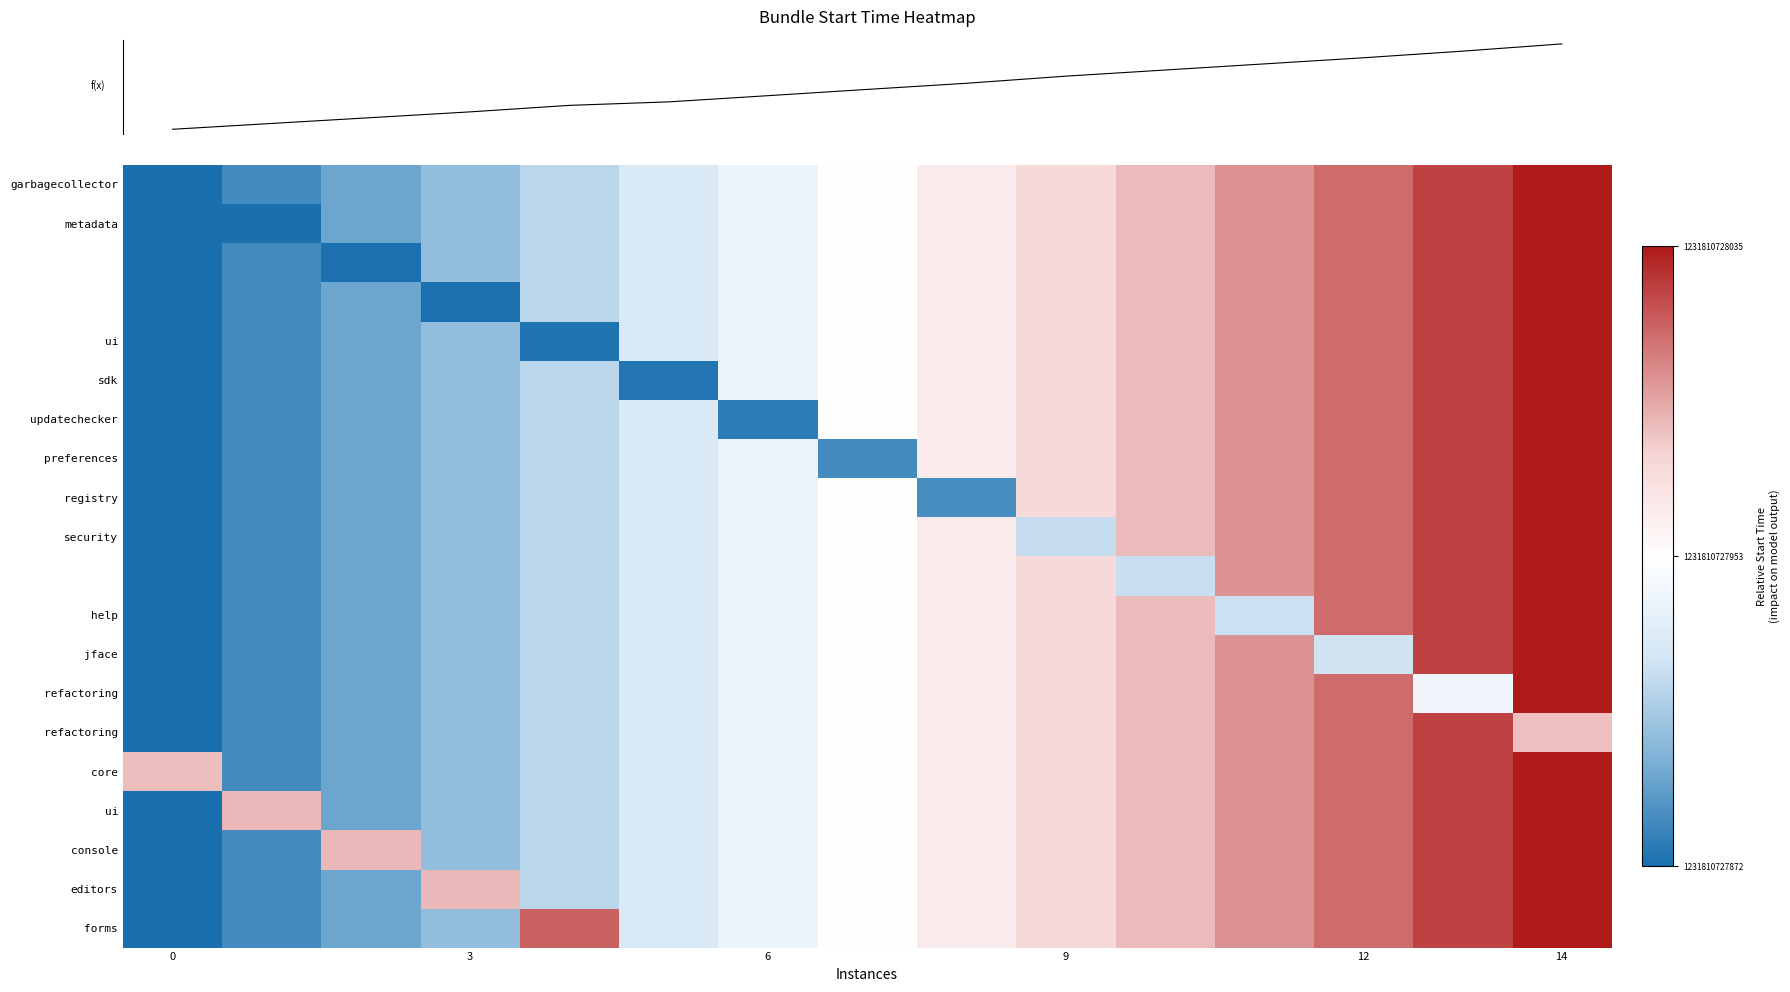

Reading left to right, list all the values displayed in this chart.

row_0: -1.0	-0.9	-0.7	-0.6	-0.4	-0.3	-0.1	0.0	0.1	0.3	0.4	0.6	0.7	0.9	1.0
row_1: -1.0	-1.0	-0.7	-0.6	-0.4	-0.3	-0.1	0.0	0.1	0.3	0.4	0.6	0.7	0.9	1.0
row_2: -1.0	-0.9	-1.0	-0.6	-0.4	-0.3	-0.1	0.0	0.1	0.3	0.4	0.6	0.7	0.9	1.0
row_3: -1.0	-0.9	-0.7	-1.0	-0.4	-0.3	-0.1	0.0	0.1	0.3	0.4	0.6	0.7	0.9	1.0
row_4: -1.0	-0.9	-0.7	-0.6	-1.0	-0.3	-0.1	0.0	0.1	0.3	0.4	0.6	0.7	0.9	1.0
row_5: -1.0	-0.9	-0.7	-0.6	-0.4	-1.0	-0.1	0.0	0.1	0.3	0.4	0.6	0.7	0.9	1.0
row_6: -1.0	-0.9	-0.7	-0.6	-0.4	-0.3	-0.9	0.0	0.1	0.3	0.4	0.6	0.7	0.9	1.0
row_7: -1.0	-0.9	-0.7	-0.6	-0.4	-0.3	-0.1	-0.9	0.1	0.3	0.4	0.6	0.7	0.9	1.0
row_8: -1.0	-0.9	-0.7	-0.6	-0.4	-0.3	-0.1	0.0	-0.8	0.3	0.4	0.6	0.7	0.9	1.0
row_9: -1.0	-0.9	-0.7	-0.6	-0.4	-0.3	-0.1	0.0	0.1	-0.4	0.4	0.6	0.7	0.9	1.0
row_10: -1.0	-0.9	-0.7	-0.6	-0.4	-0.3	-0.1	0.0	0.1	0.3	-0.4	0.6	0.7	0.9	1.0
row_11: -1.0	-0.9	-0.7	-0.6	-0.4	-0.3	-0.1	0.0	0.1	0.3	0.4	-0.4	0.7	0.9	1.0
row_12: -1.0	-0.9	-0.7	-0.6	-0.4	-0.3	-0.1	0.0	0.1	0.3	0.4	0.6	-0.3	0.9	1.0
row_13: -1.0	-0.9	-0.7	-0.6	-0.4	-0.3	-0.1	0.0	0.1	0.3	0.4	0.6	0.7	-0.1	1.0
row_14: -1.0	-0.9	-0.7	-0.6	-0.4	-0.3	-0.1	0.0	0.1	0.3	0.4	0.6	0.7	0.9	0.4
row_15: 0.4	-0.9	-0.7	-0.6	-0.4	-0.3	-0.1	0.0	0.1	0.3	0.4	0.6	0.7	0.9	1.0
row_16: -1.0	0.4	-0.7	-0.6	-0.4	-0.3	-0.1	0.0	0.1	0.3	0.4	0.6	0.7	0.9	1.0
row_17: -1.0	-0.9	0.4	-0.6	-0.4	-0.3	-0.1	0.0	0.1	0.3	0.4	0.6	0.7	0.9	1.0
row_18: -1.0	-0.9	-0.7	0.4	-0.4	-0.3	-0.1	0.0	0.1	0.3	0.4	0.6	0.7	0.9	1.0
row_19: -1.0	-0.9	-0.7	-0.6	0.7	-0.3	-0.1	0.0	0.1	0.3	0.4	0.6	0.7	0.9	1.0